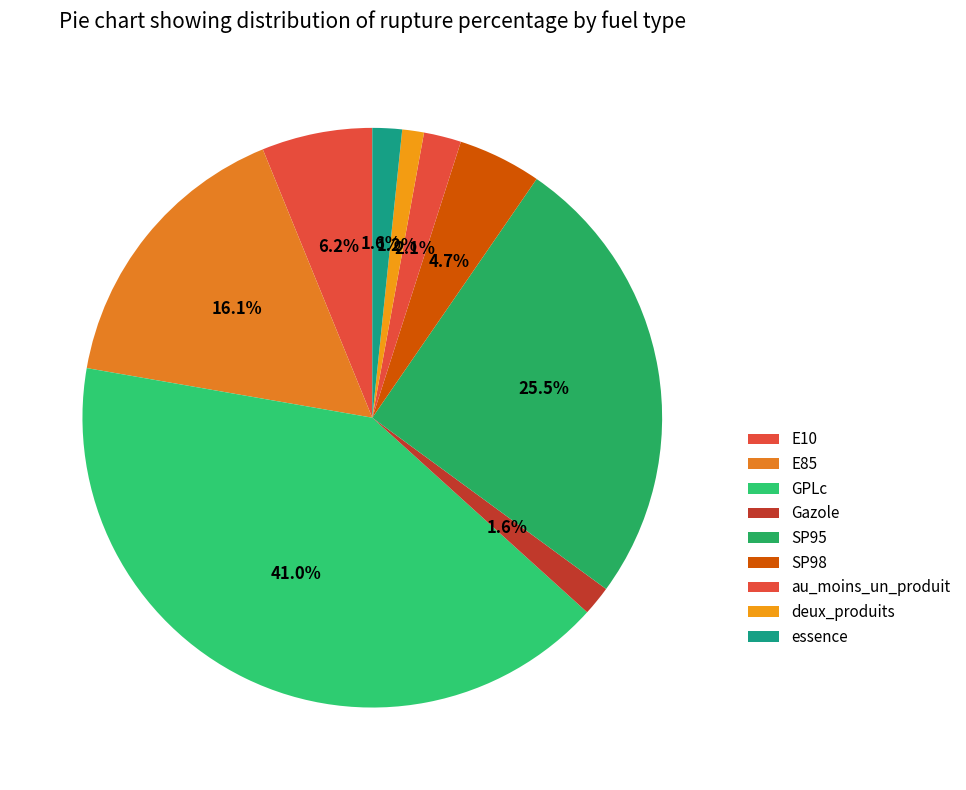

To the nearest percent, what is the difference between the largest and smallest slice percentages?

40%